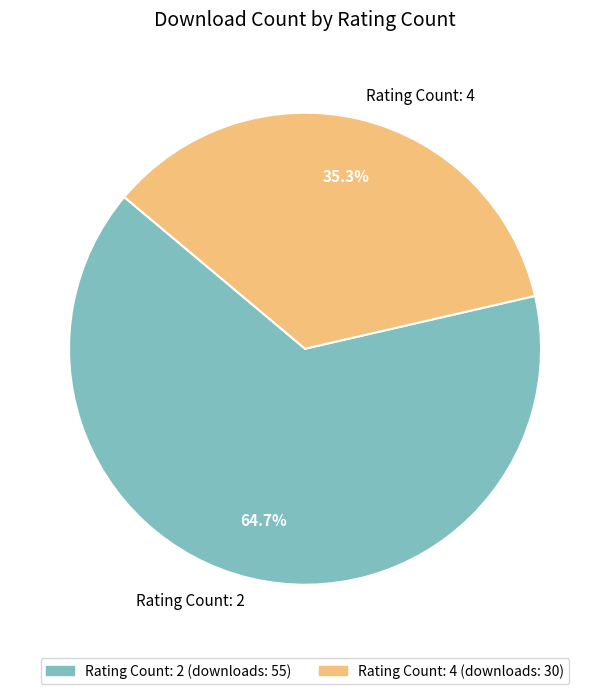

How many segments does this pie chart have?

2